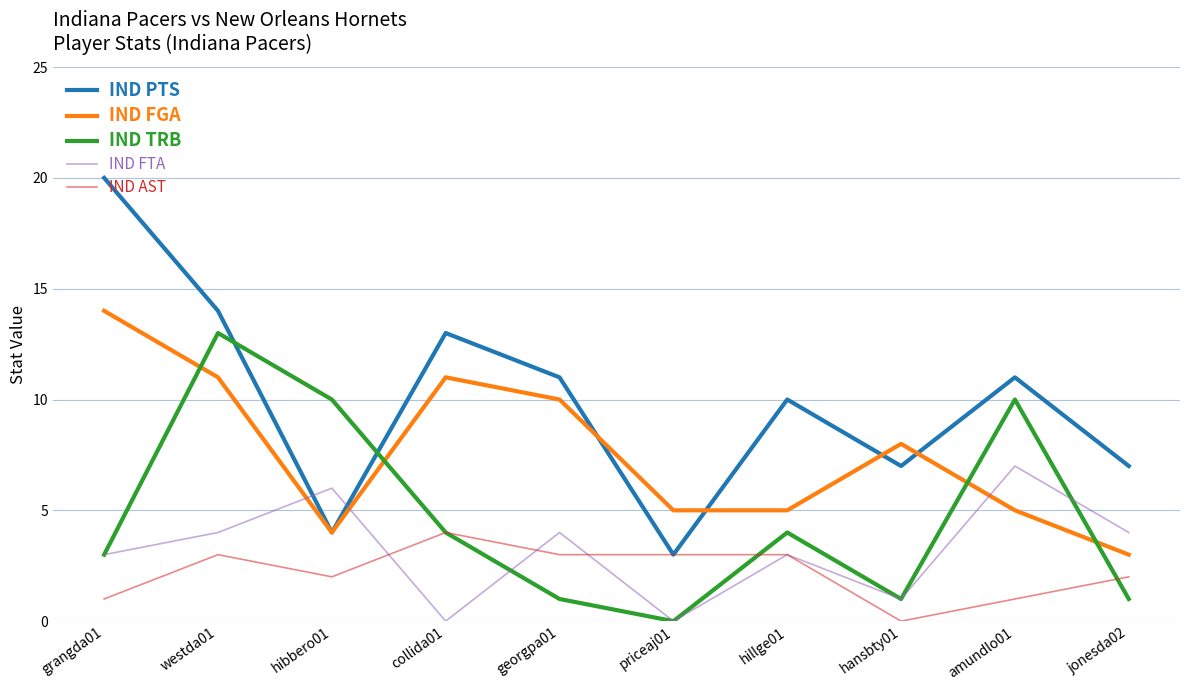

Count the number of categories in the chart.

10